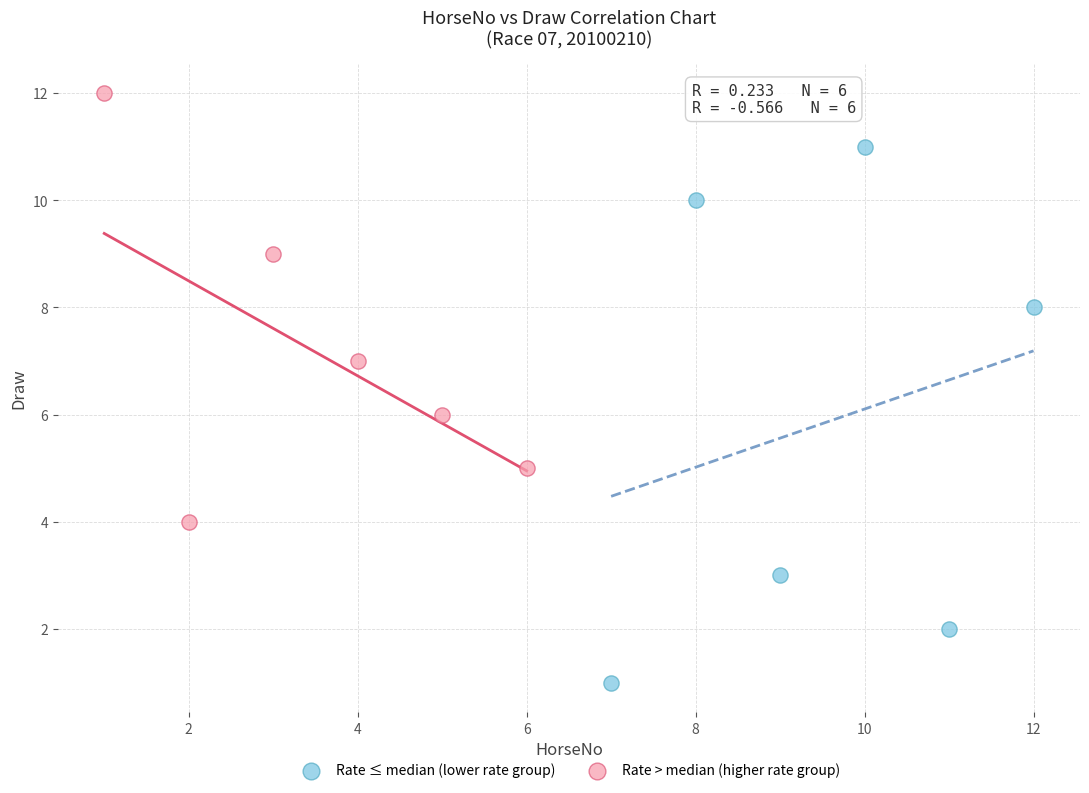

Which series reaches the minimum Y coordinate?

Rate ≤ median (lower rate group)